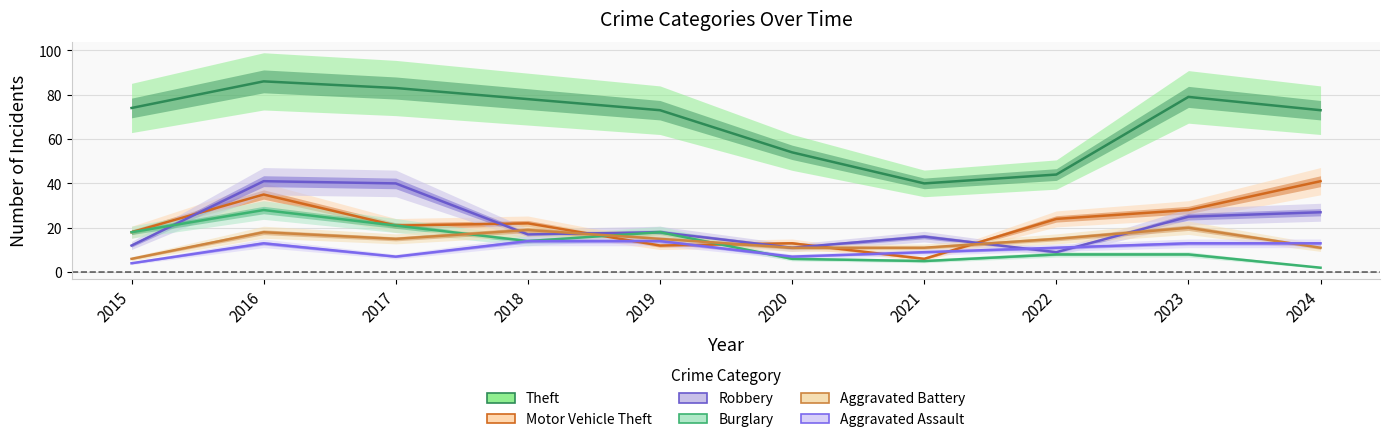

At which category does Robbery reach its first local peak?

2016